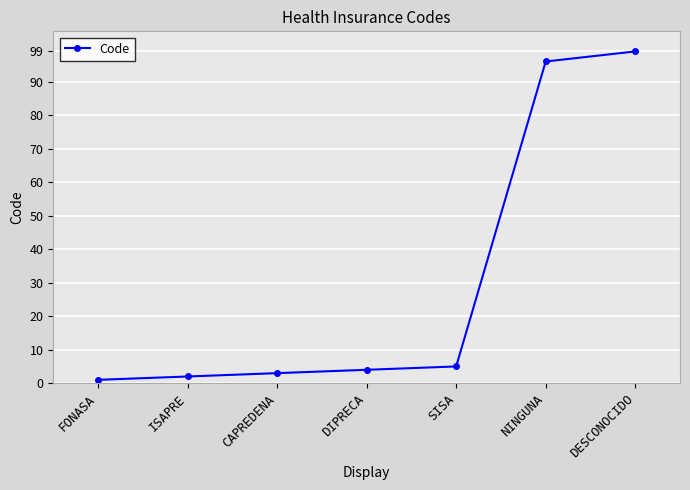

What is the maximum value shown in the chart?

99